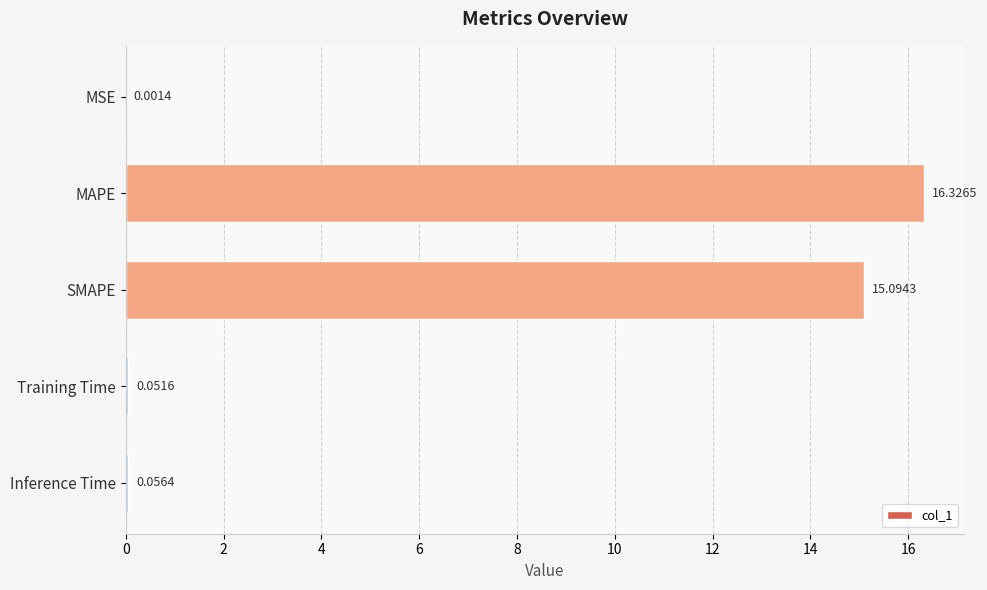

What is the change in value from MSE to MAPE?

+16.3